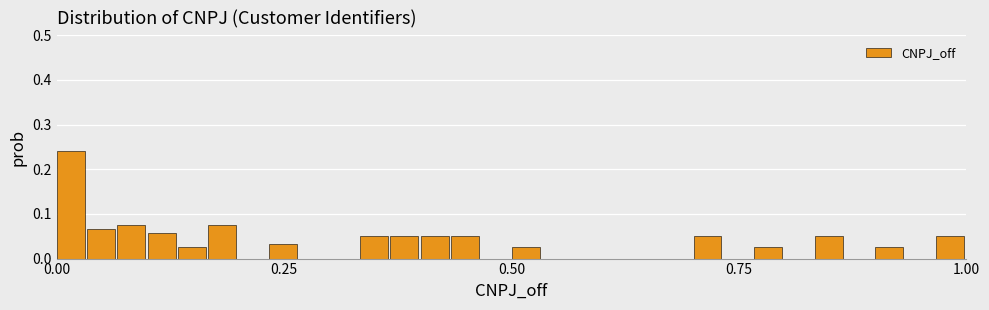

Around what value on the x-axis is the tallest bar? Give the approximate position of its centre, as read against the axis.

0.00